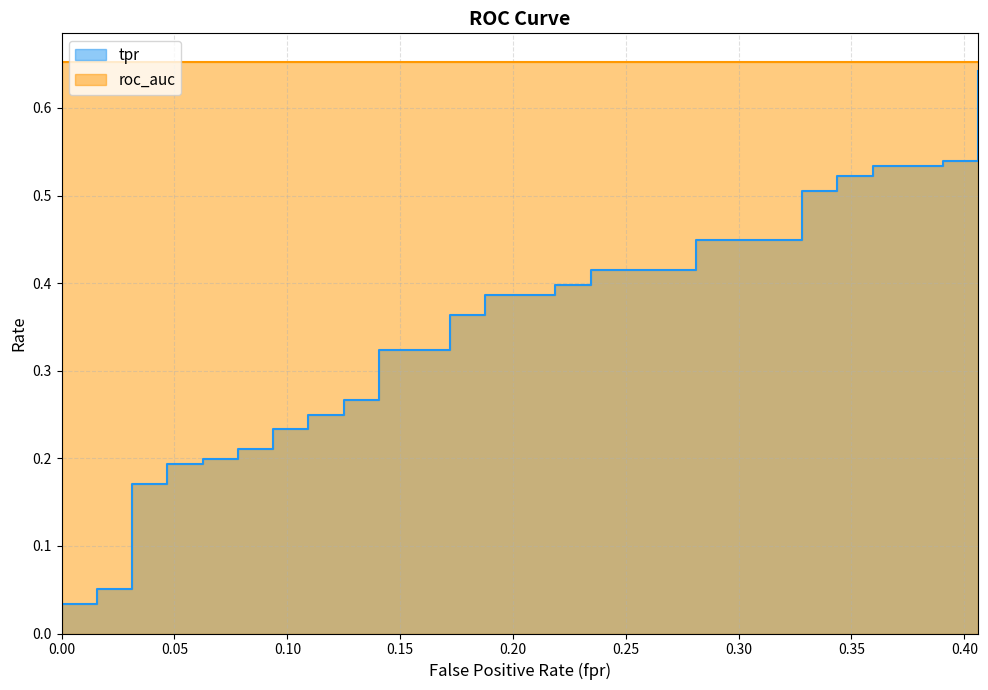

True or false: the data shows 0.2 at 21.

False